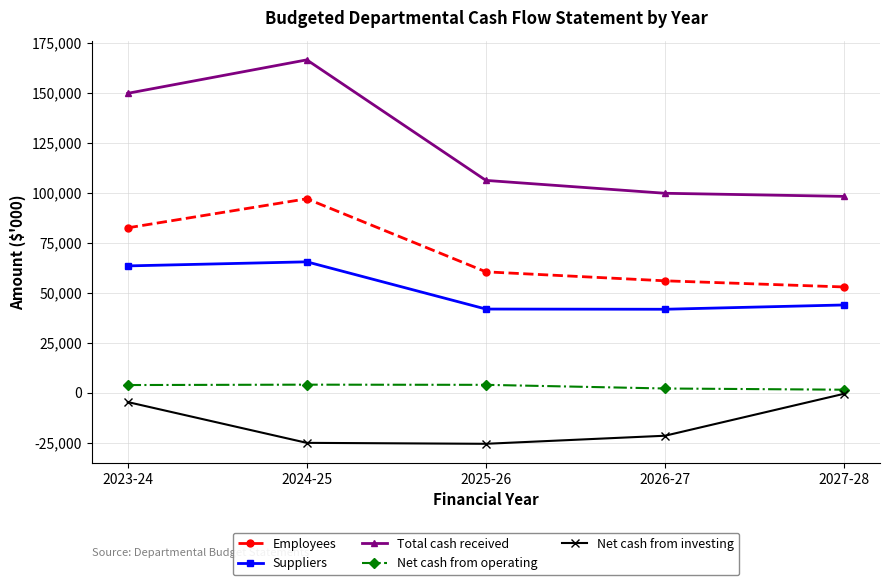

Between 2023-24 and 2024-25, which series saw the biggest shift?

Net cash from investing